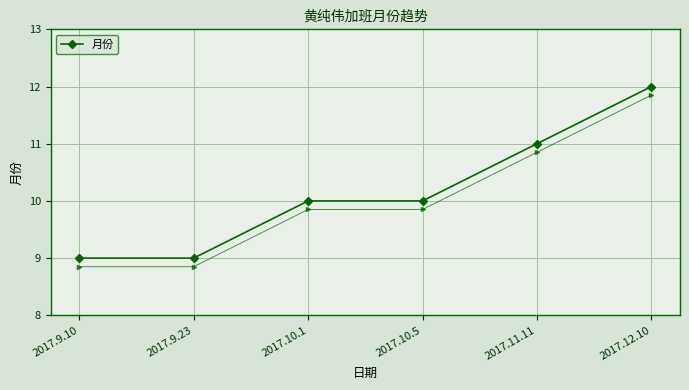

Is this an area chart (filled region under the line)?

No